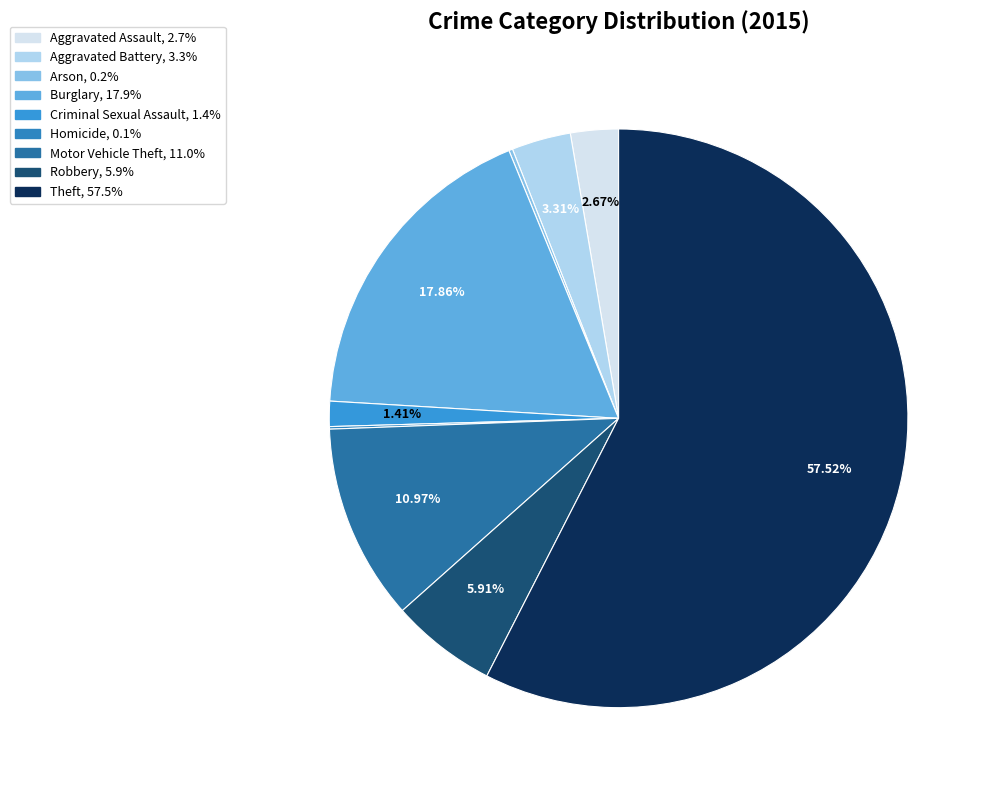

Does Theft represent more than half of the total?

Yes